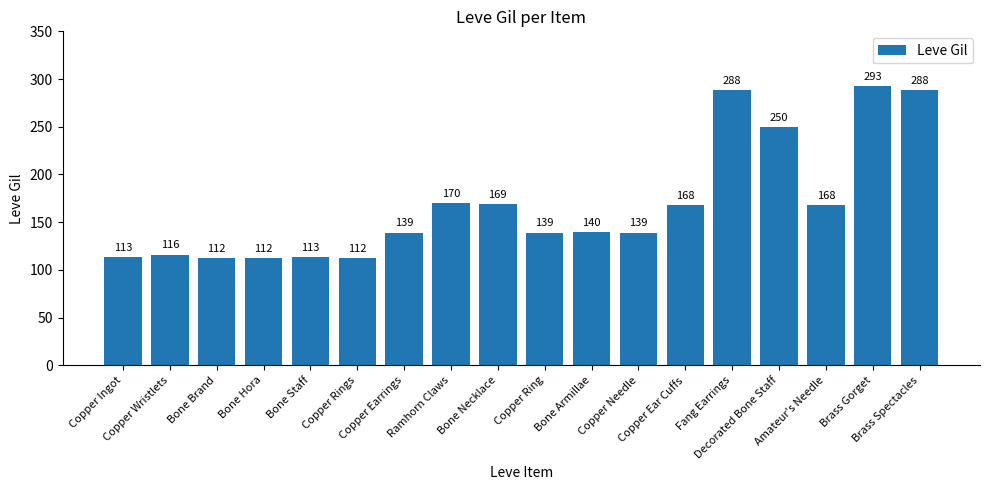

Reading left to right, transcribe all the data shown in this chart.

Copper Ingot=113	Copper Wristlets=116	Bone Brand=112	Bone Hora=112	Bone Staff=113	Copper Rings=112	Copper Earrings=139	Ramhorn Claws=170	Bone Necklace=169	Copper Ring=139	Bone Armillae=140	Copper Needle=139	Copper Ear Cuffs=168	Fang Earrings=288	Decorated Bone Staff=250	Amateur's Needle=168	Brass Gorget=293	Brass Spectacles=288